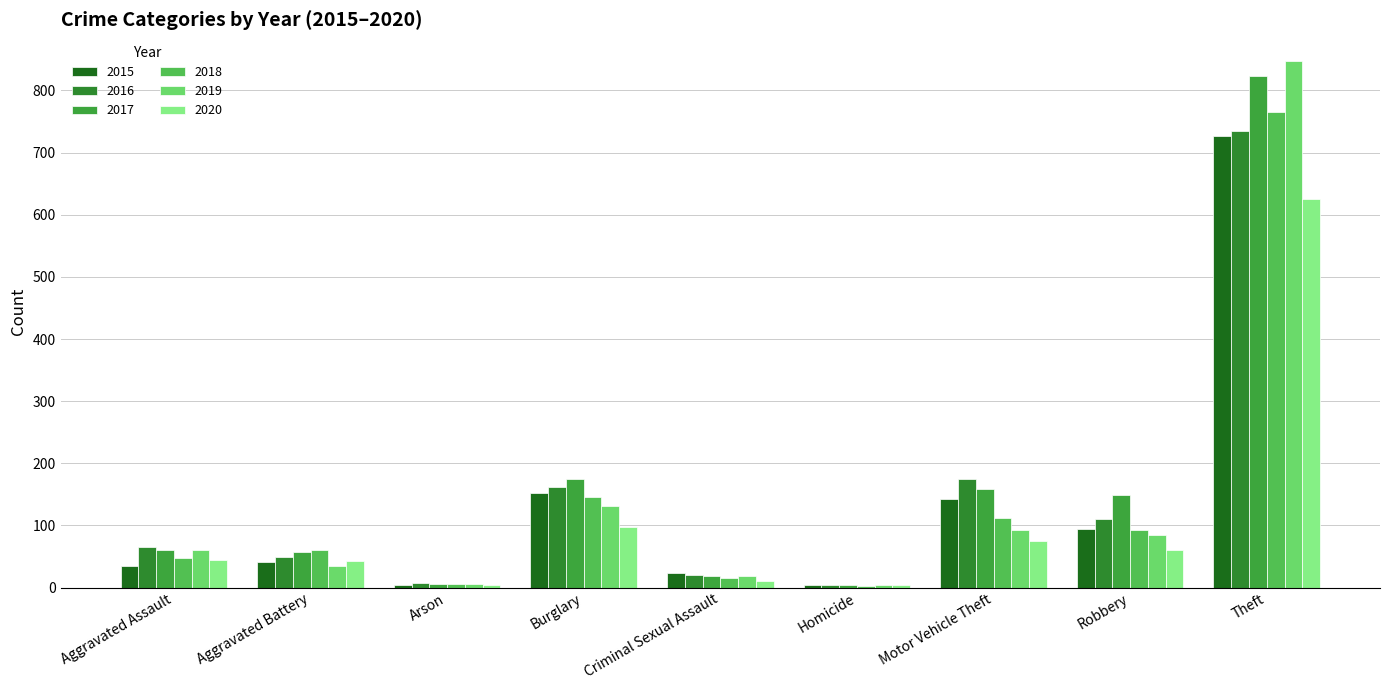

Which series changed the most between Criminal Sexual Assault and Homicide?

2015